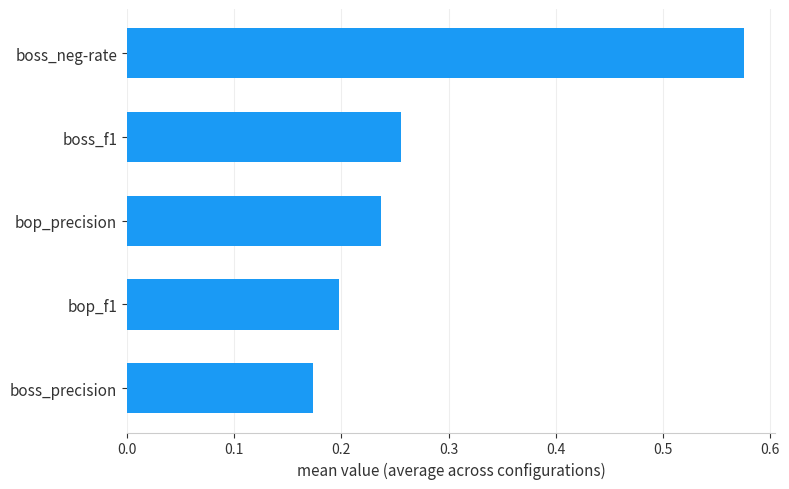

What is the change in value from boss_precision to boss_neg-rate?

+0.4